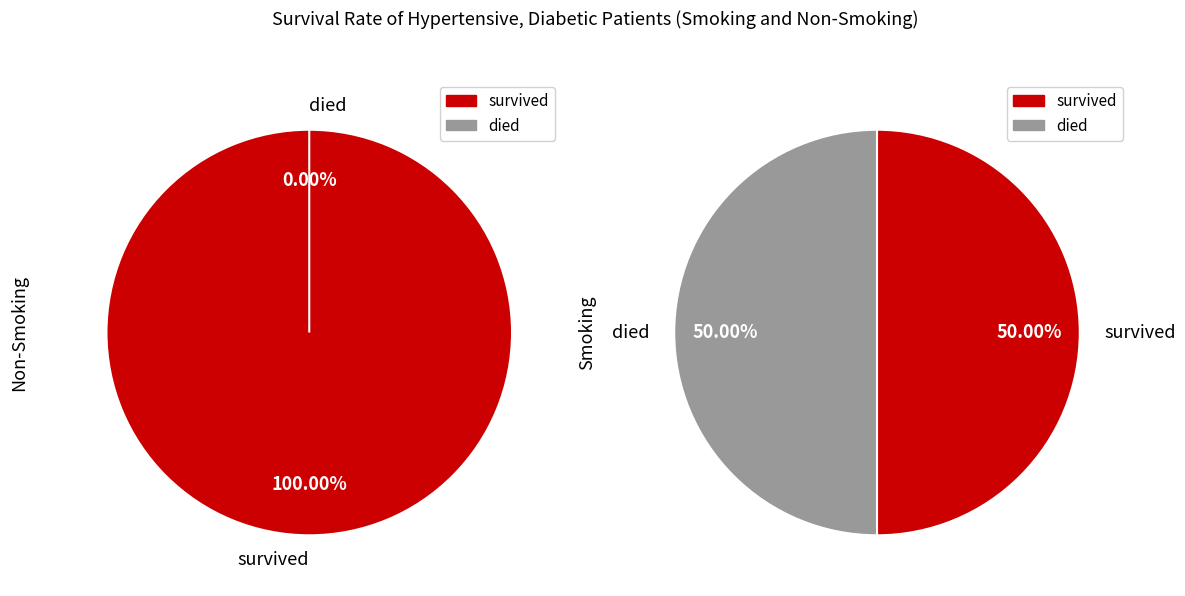

How many slices are in this pie chart?

2